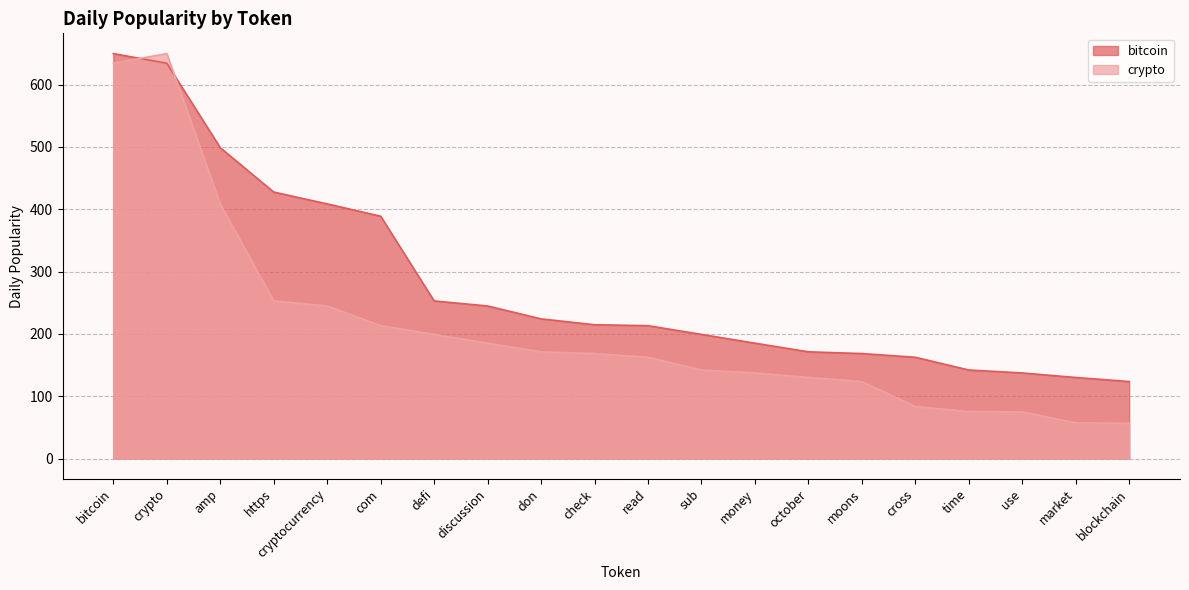

The bitcoin series shows 209.6 at use. True or false?

False